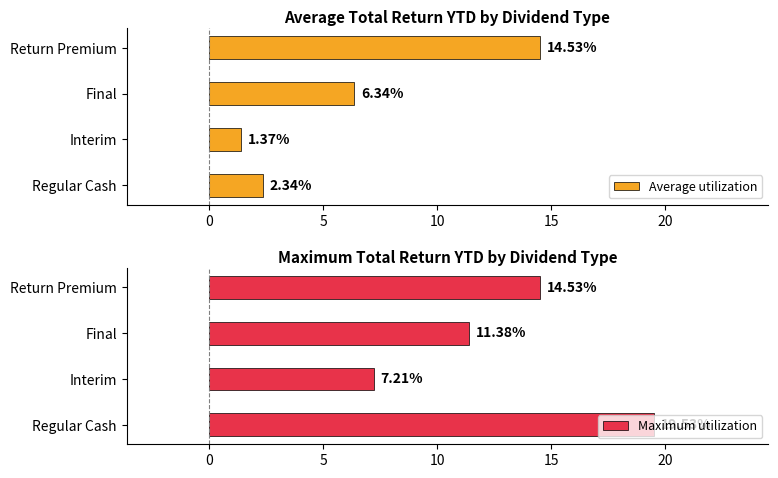

What is the difference between the Maximum utilization values at Return Premium and Interim?

7.3